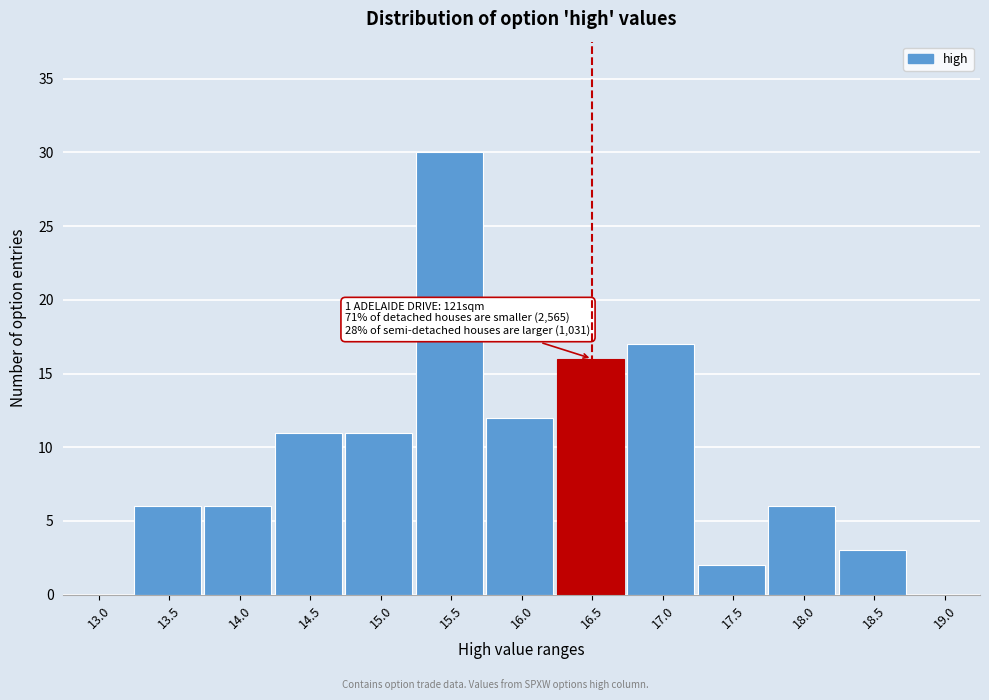

Reading left to right, list all the values displayed in this chart.

13.0=0	13.5=6	14.0=6	14.5=11	15.0=11	15.5=30	16.0=12	16.5=16	17.0=17	17.5=2	18.0=6	18.5=3	19.0=0